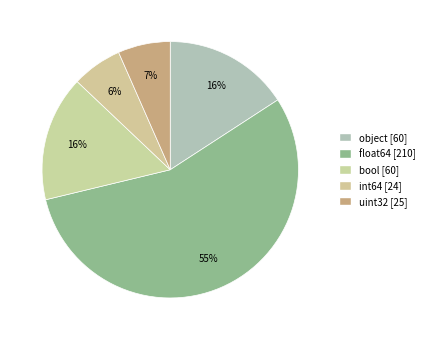

What is the change in value from float64 to uint32?

-185